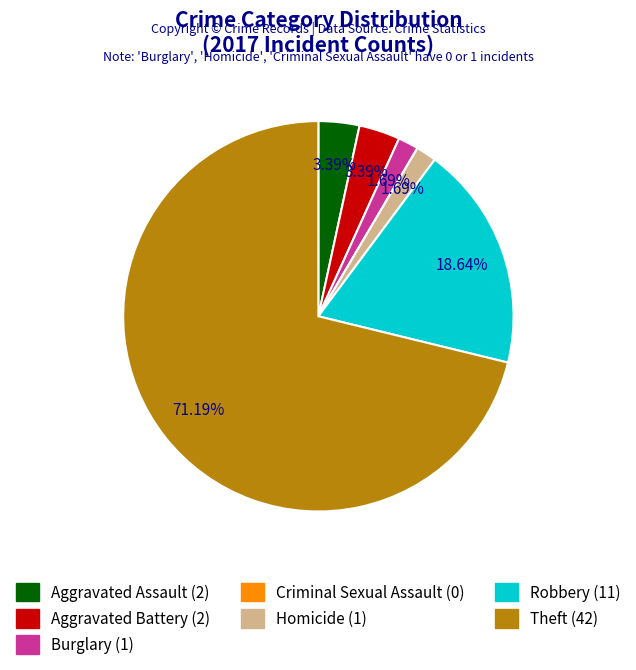

Do Robbery and Theft together represent more than half of the pie?

Yes